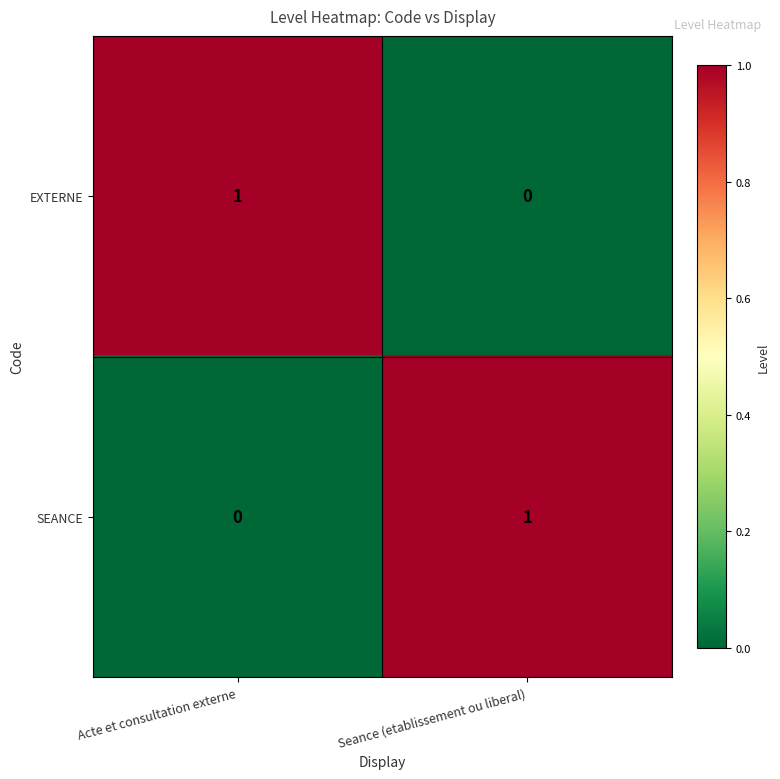

How many values in the SEANCE series are below 1?

1